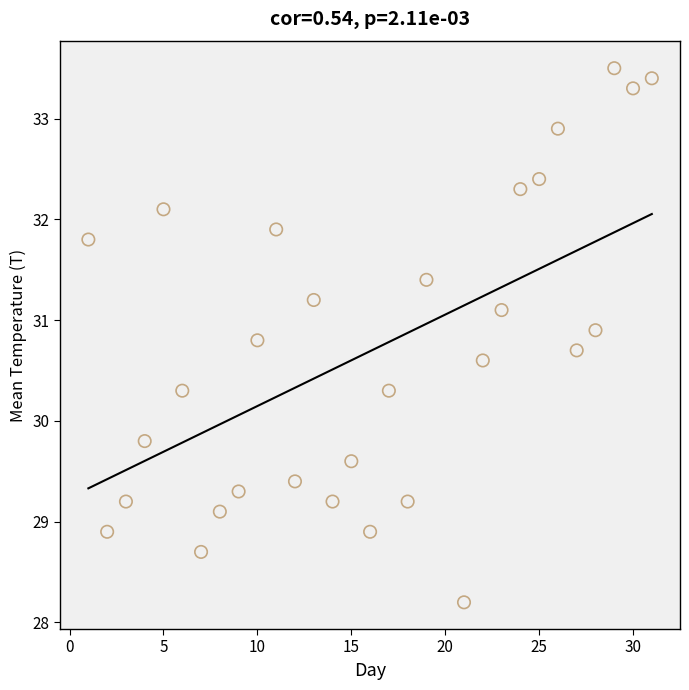

What is the range of X values (max minus min)?

30.0